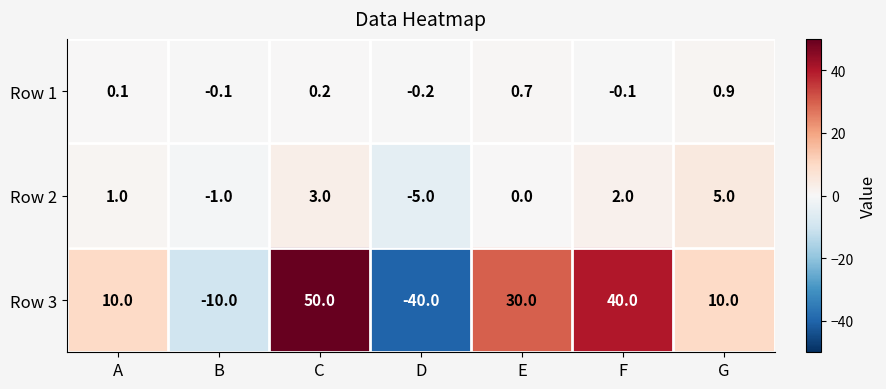

At D, list the series in order from largest to smallest.

Row 1, Row 2, Row 3